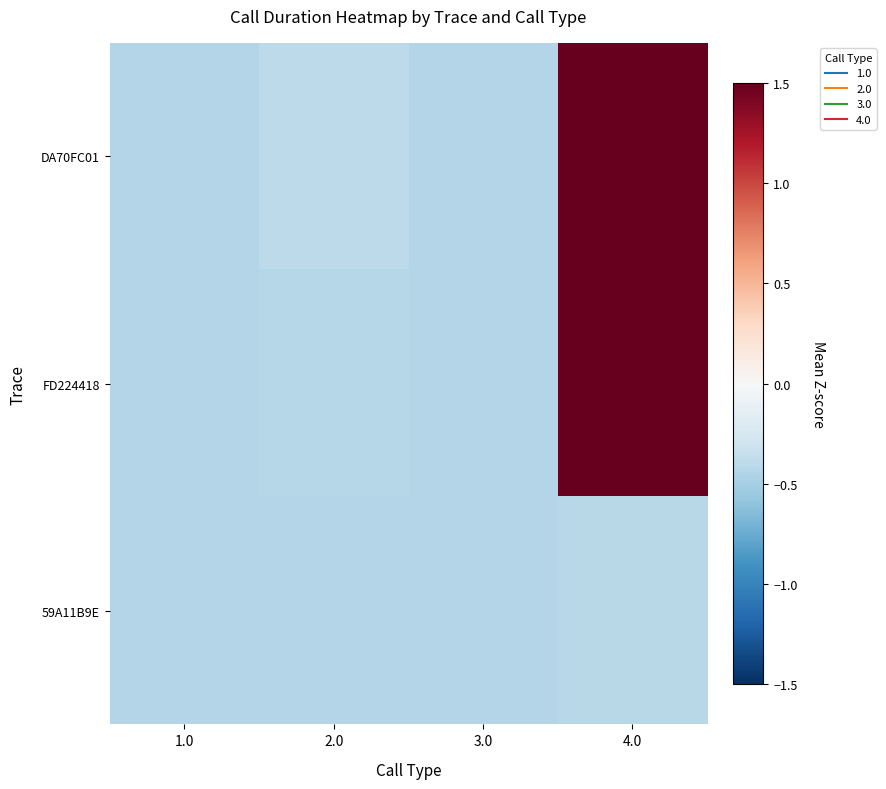

Reading left to right, transcribe all the data shown in this chart.

DA70FC01: 1.0=-0.4	2.0=-0.4	3.0=-0.4	4.0=2.8
FD224418: 1.0=-0.4	2.0=-0.4	3.0=-0.4	4.0=1.6
59A11B9E: 1.0=-0.4	2.0=-0.4	3.0=-0.4	4.0=-0.4